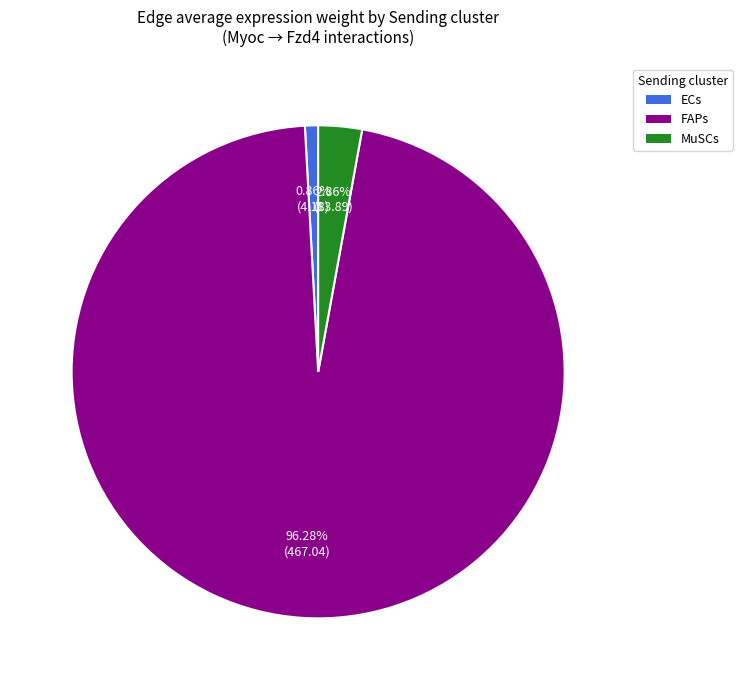

Approximately how many times larger is the value at MuSCs compared to ECs?

3.3